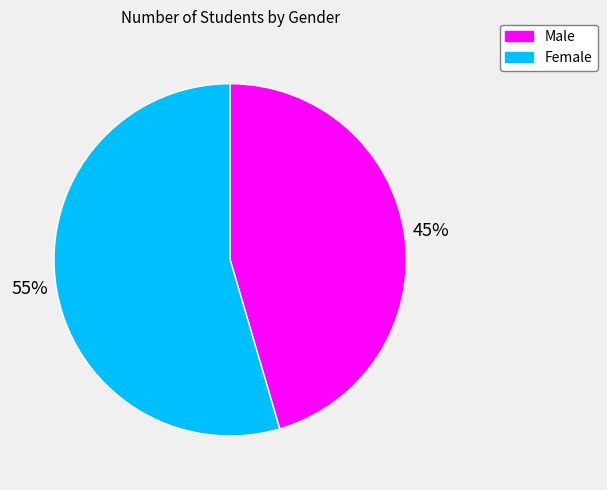

To the nearest percent, what portion does Male represent?

45%